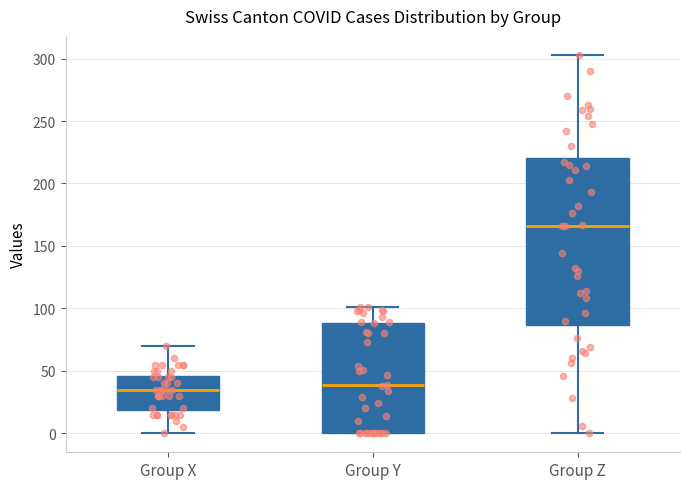

Comparing the boxes themselves (not the whiskers), which one is the tallest?

Group Z